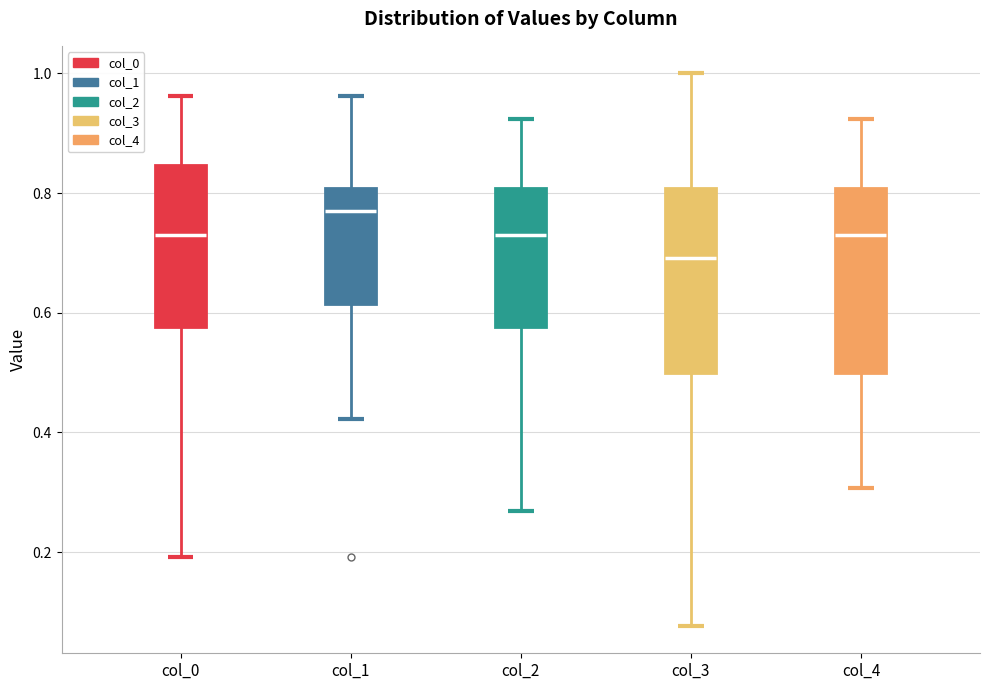

Where is the upper edge of the box for col_3 on the y-axis? The values are not printed on the chart, so give them approximately, as read against the axis.

0.80